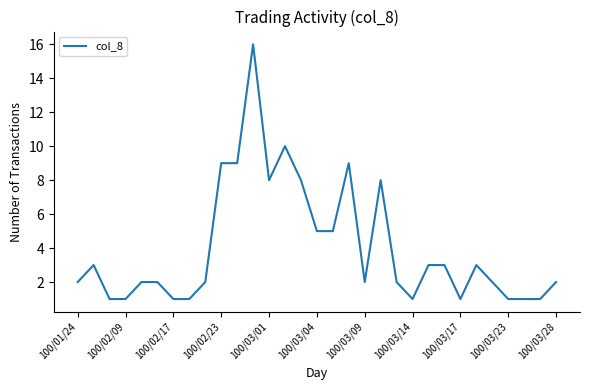

What is the difference between the maximum and minimum values?

15